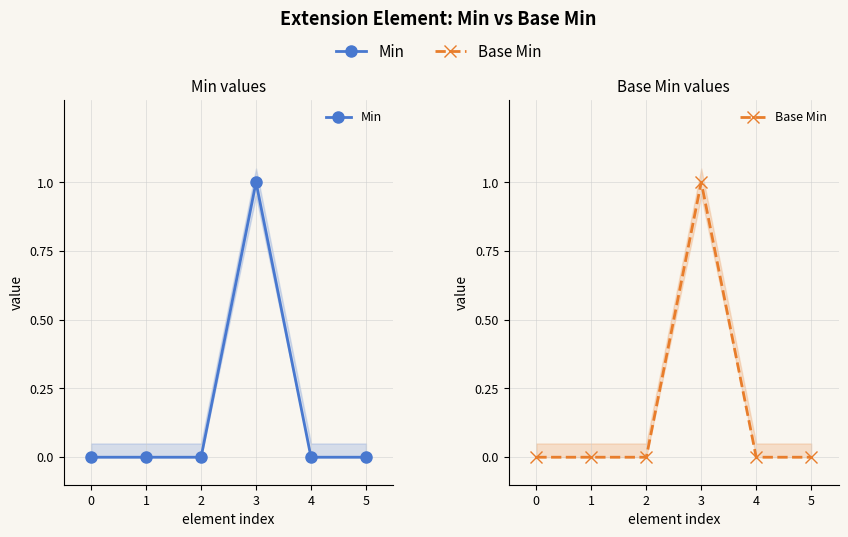

At which category is the sum across all series the highest?

3